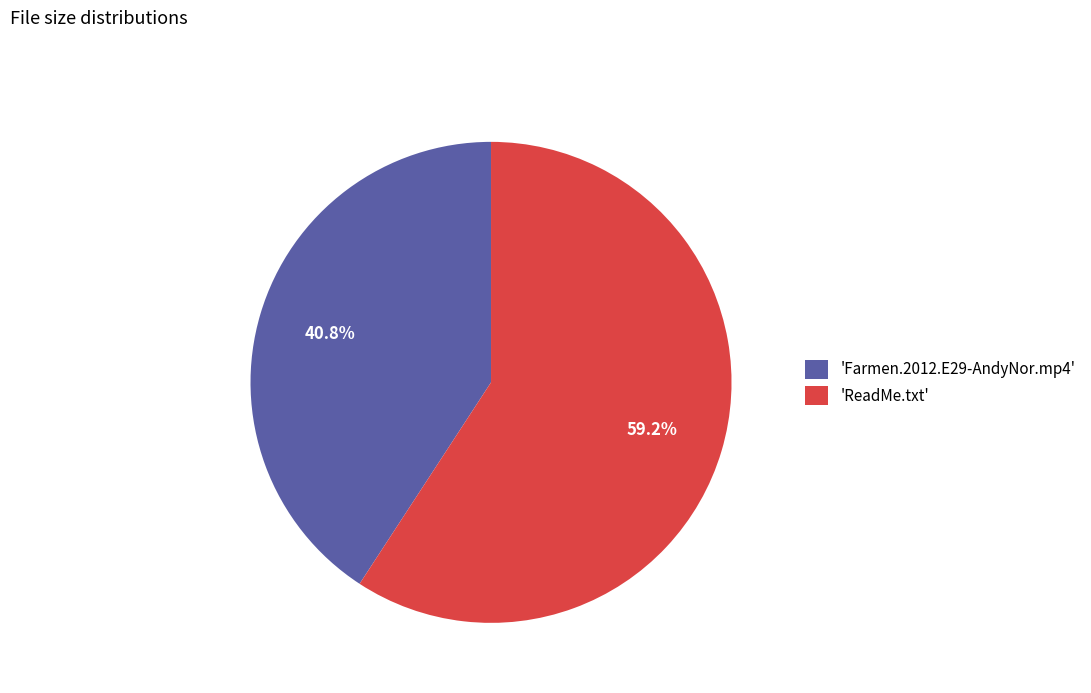

Do 'Farmen.2012.E29-AndyNor.mp4' and 'ReadMe.txt' together represent more than half of the pie?

Yes